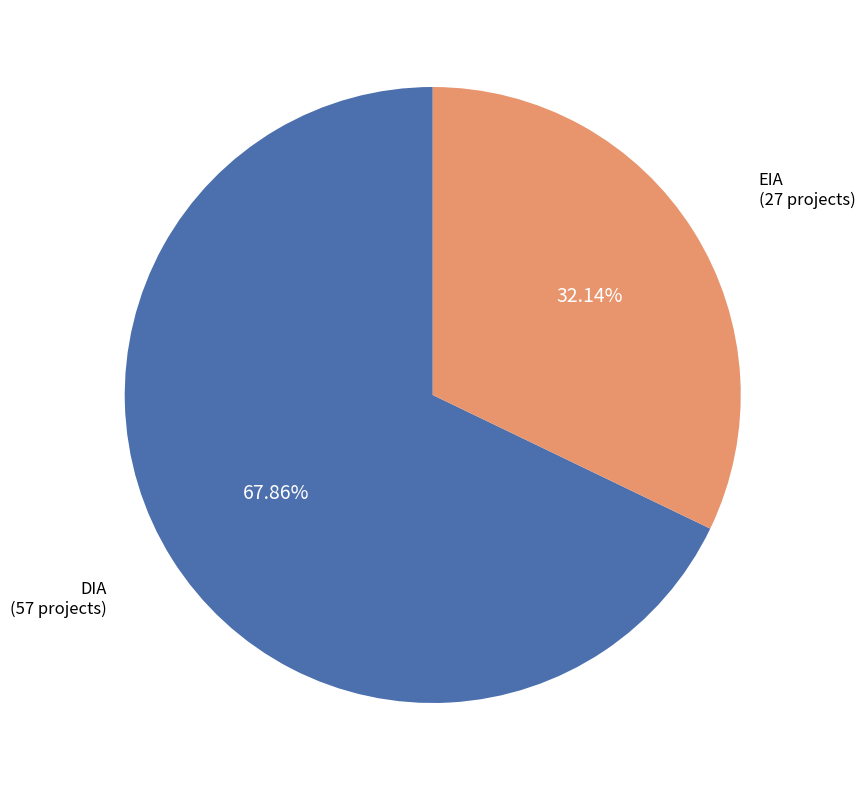

Does DIA represent more than half of the total?

Yes